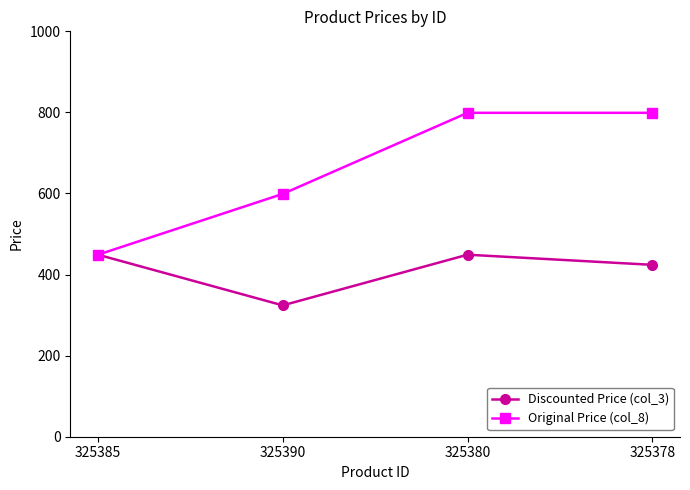

The Original Price (col_8) series shows 599 at 325390. True or false?

True